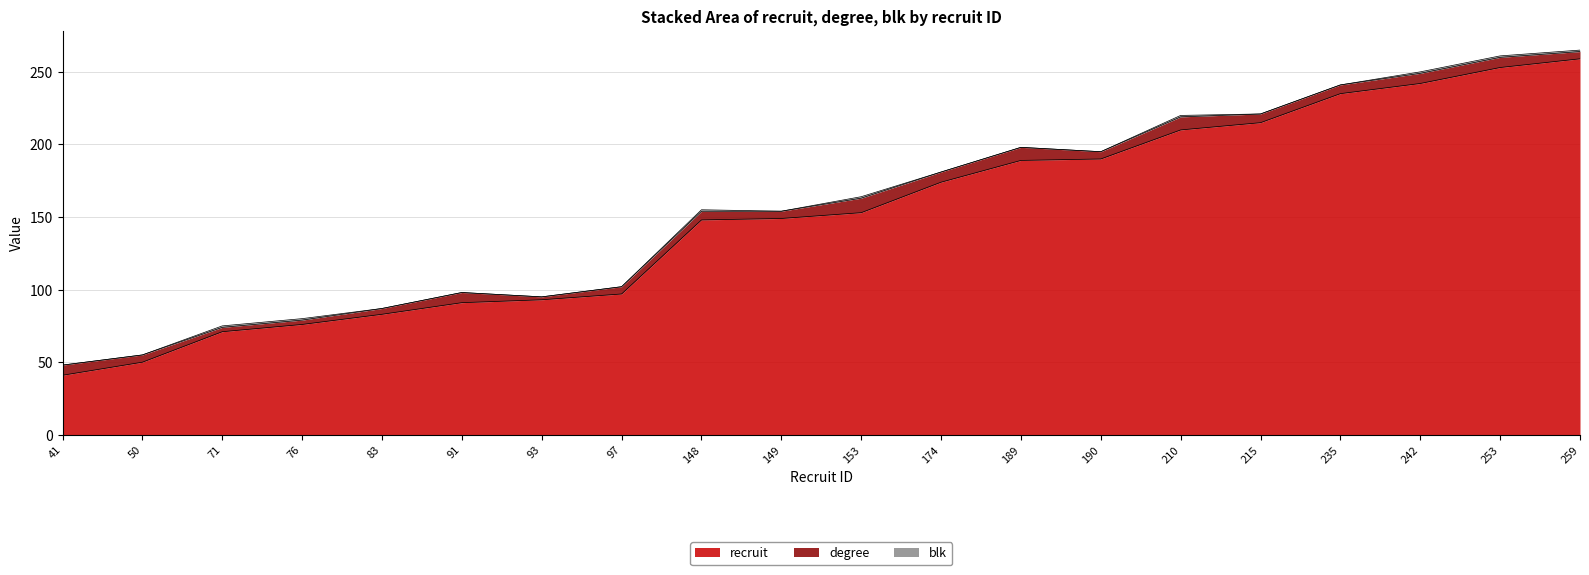

True or false: blk has more than 1 interior local peaks.

True